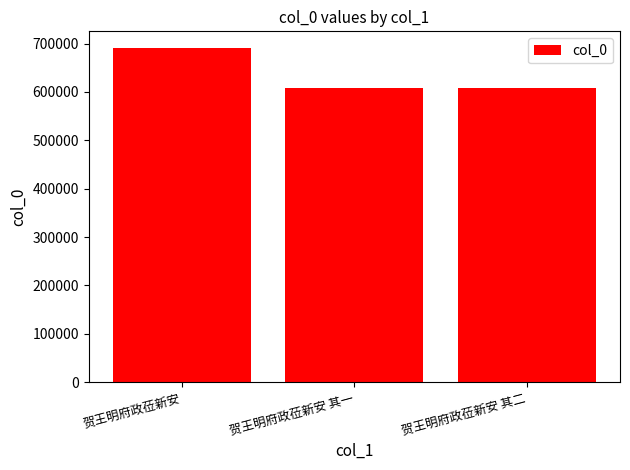

True or false: the data shows 1052702 at 贺王明府政莅新安 其二.

False